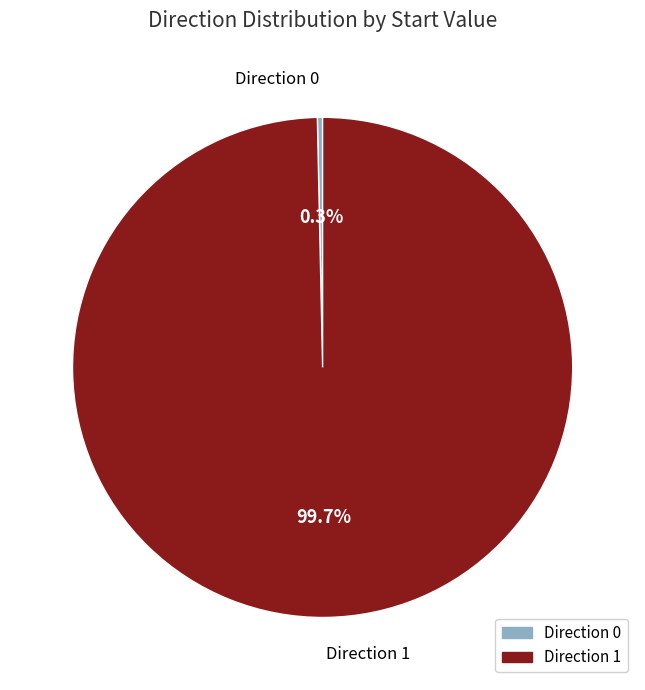

Is there any slice that represents more than half of the pie?

Yes